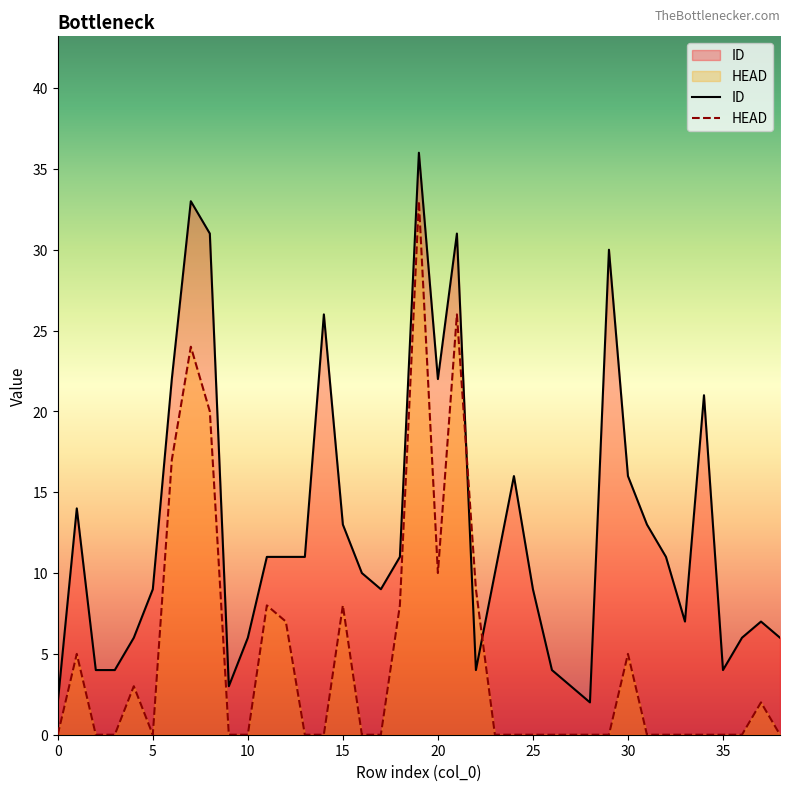

Is it true that ID equals 3 at 31?

False